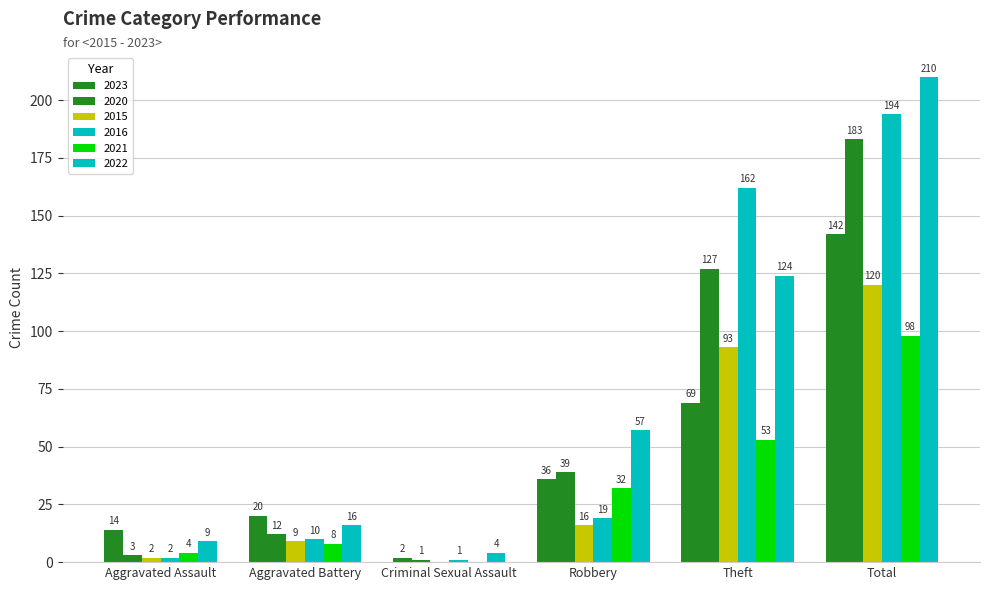

Are the bars horizontal?

No